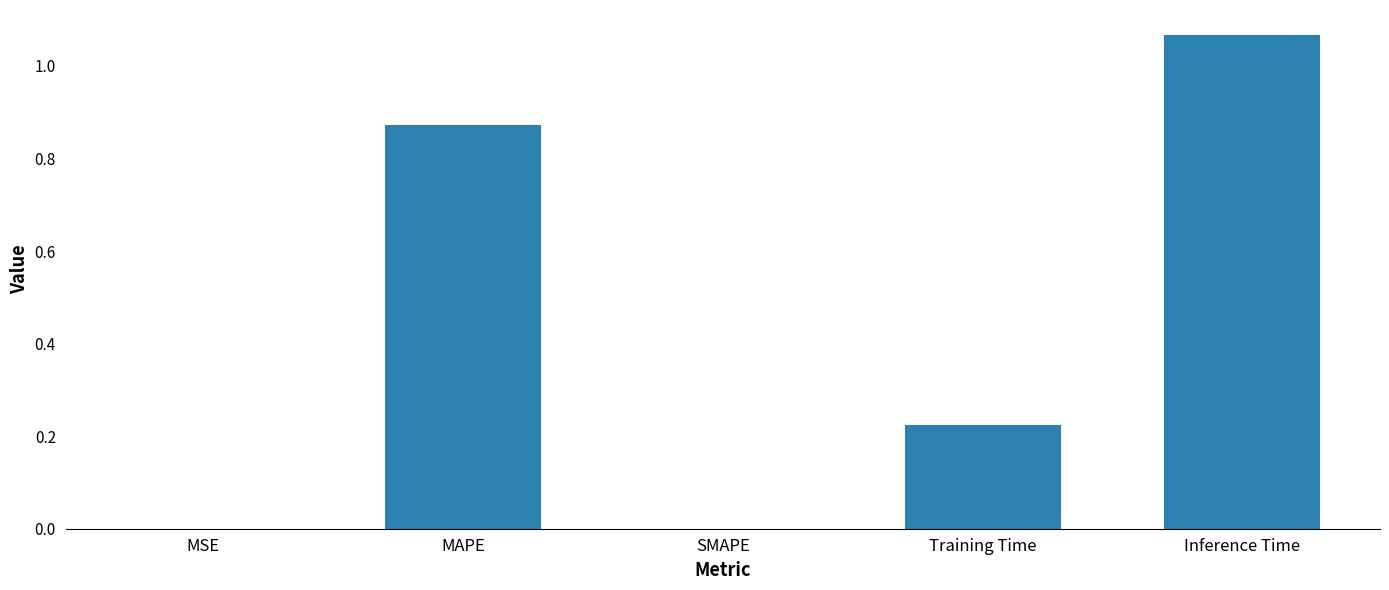

Between Training Time and MSE, which is larger?

Training Time